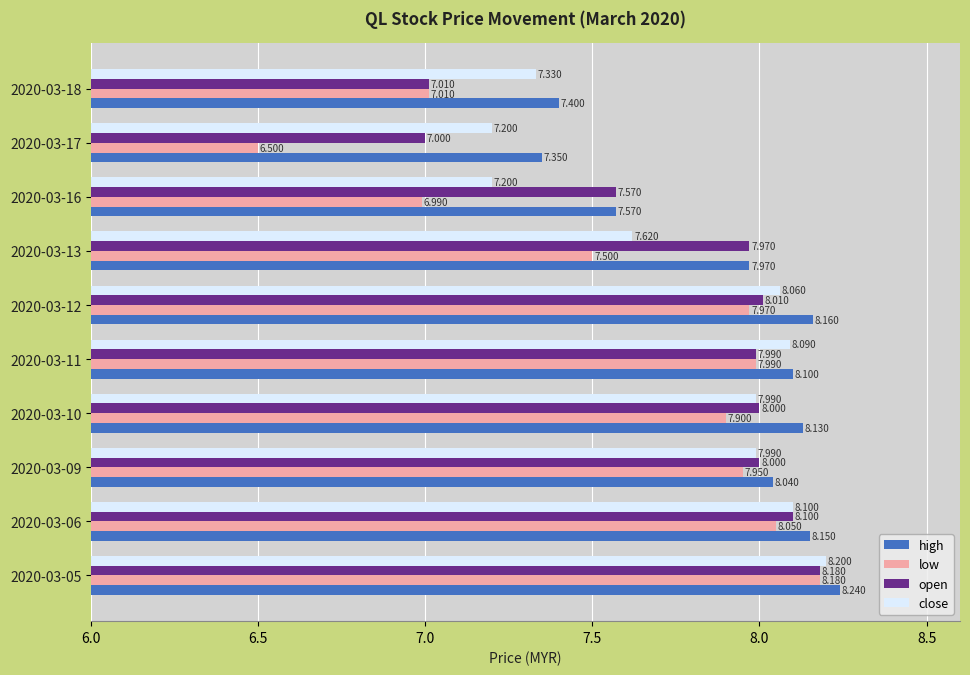

Which category has the highest value across all series?

2020-03-05